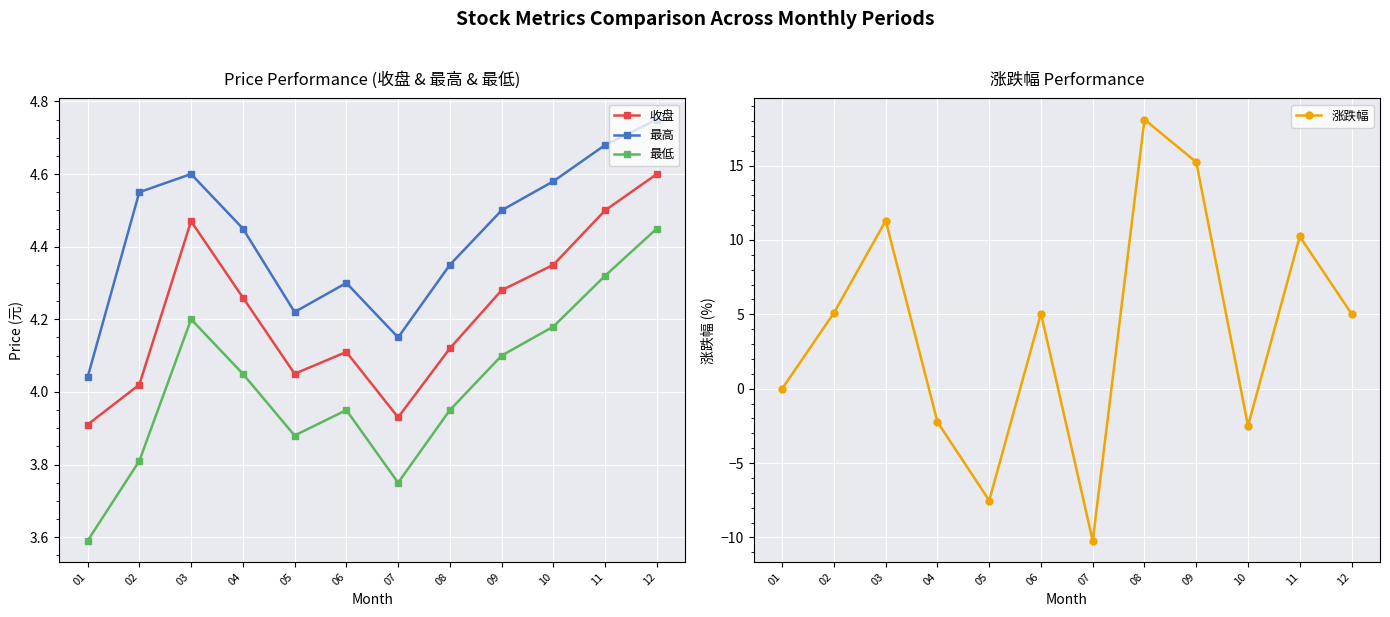

Between 02 and 01, which is larger?

02